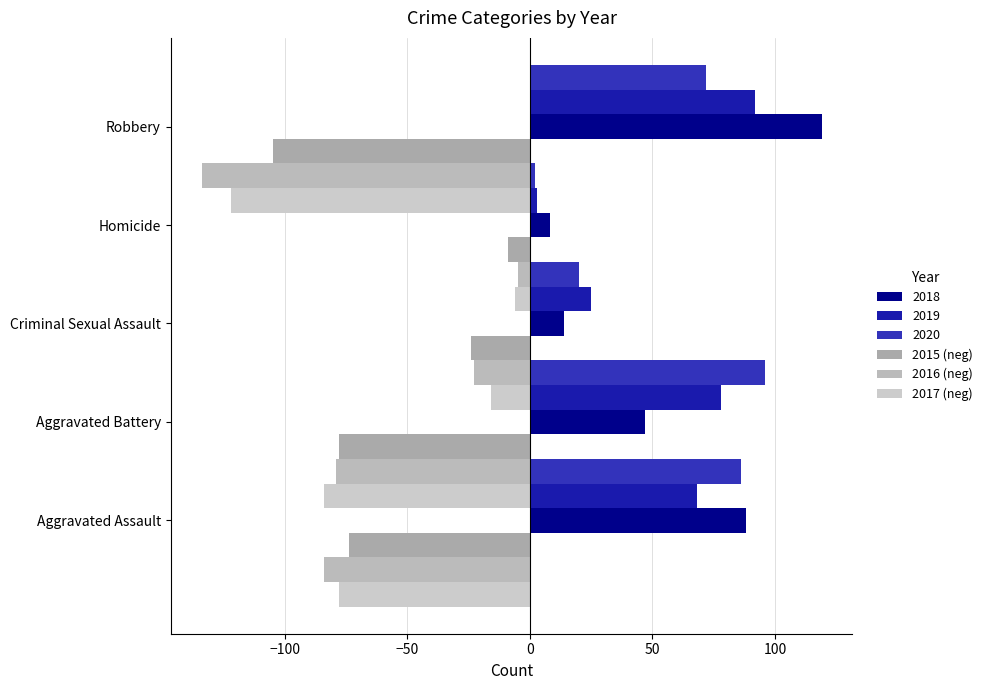

How many data points in 2016 (neg) are above -79?

2